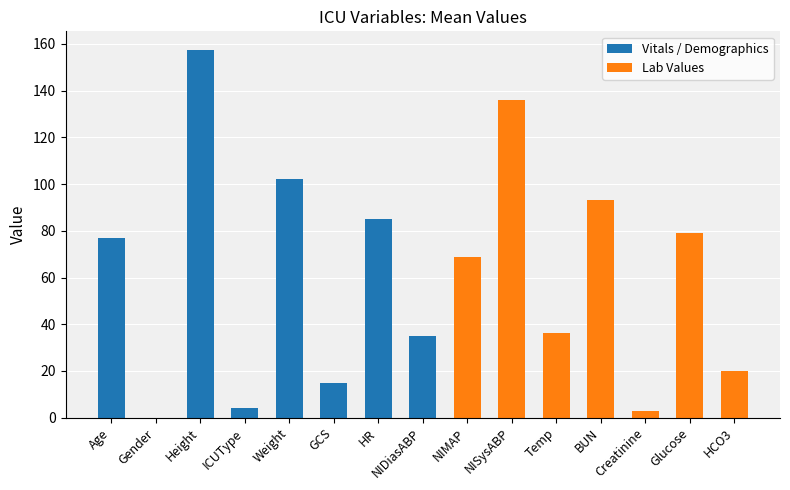

What is the label of the 6th bar from the left?

GCS